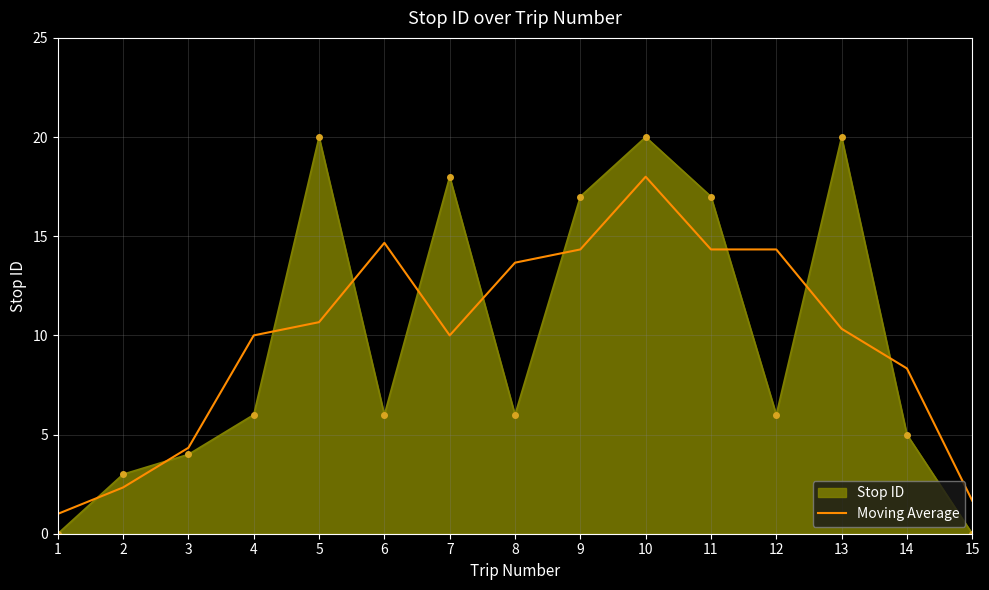

True or false: Stop ID has a value of 6.0 at 4.

True